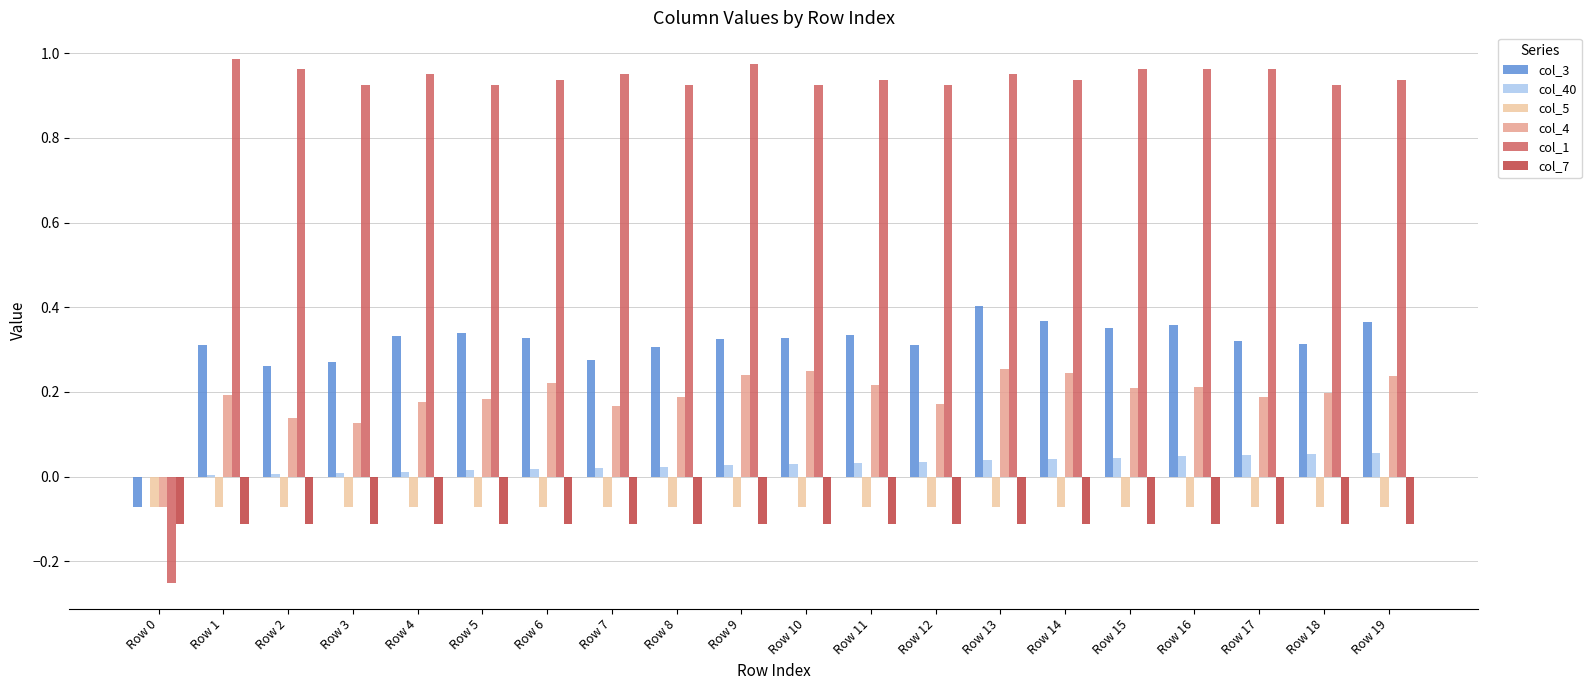

Is the value of col_40 at Row 15 greater than the value of col_3 at Row 1?

No